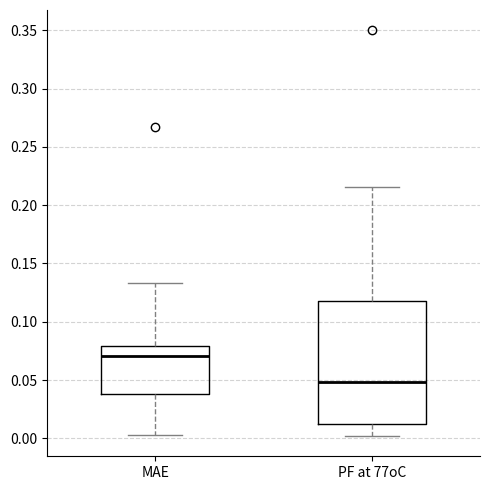

Where is the upper edge of the box for MAE on the y-axis? The values are not printed on the chart, so give them approximately, as read against the axis.

0.080